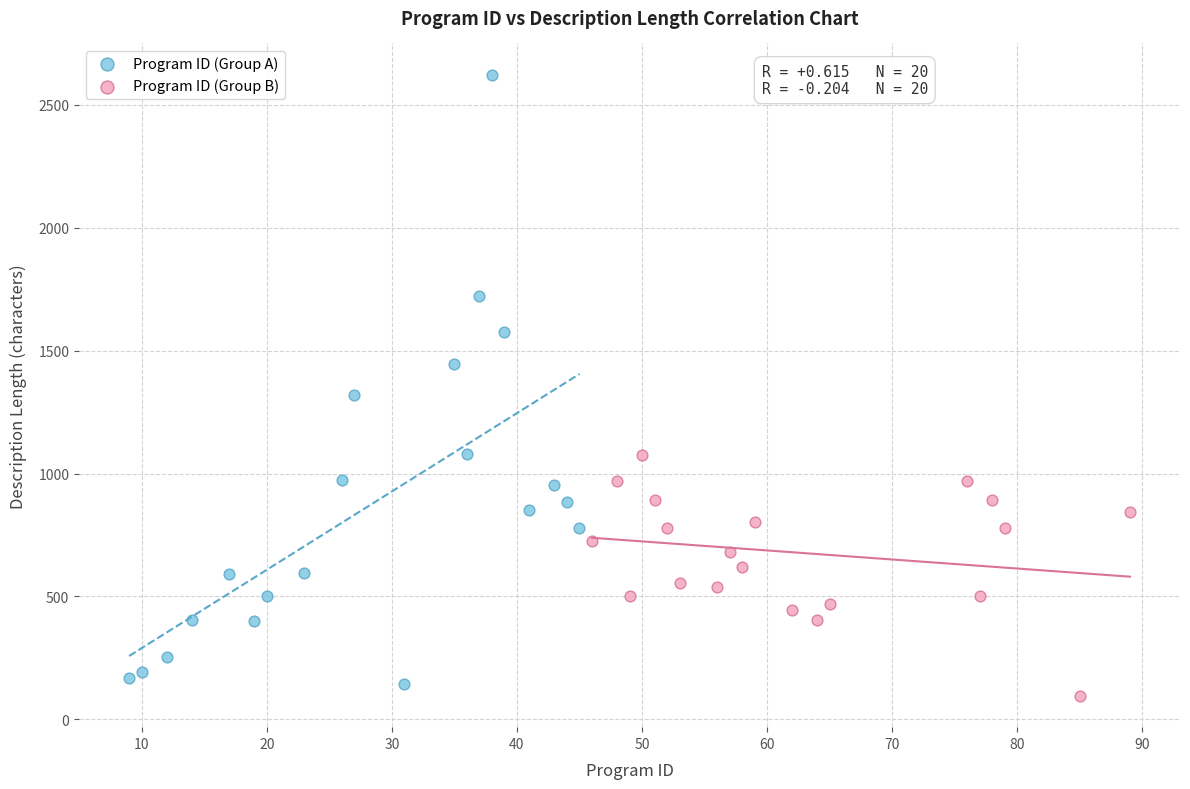

Which series has the widest spread of Y values?

Program ID (Group A)